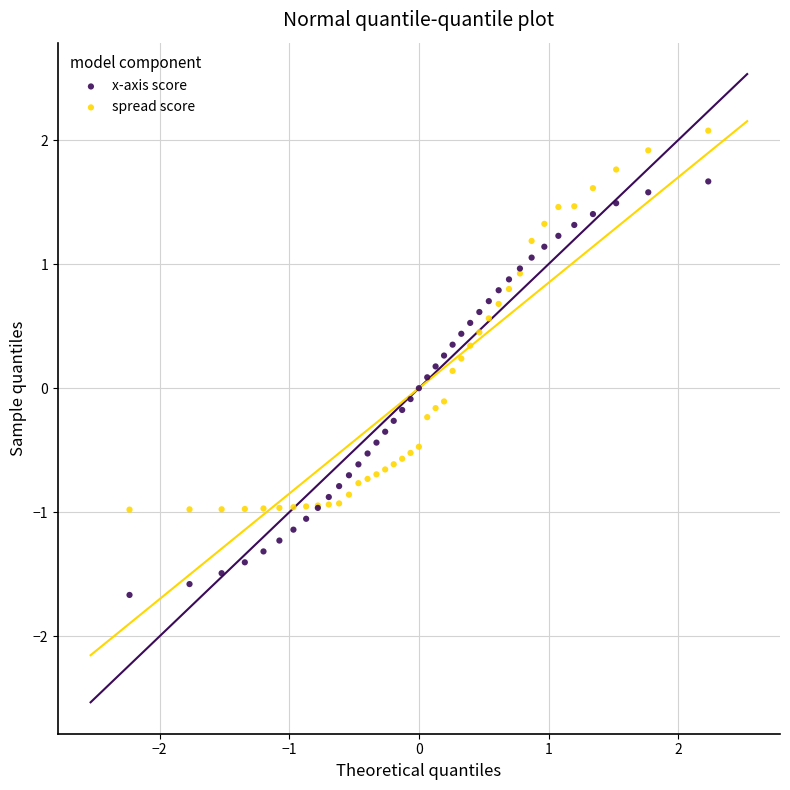

Which series contains the highest Y value?

spread score